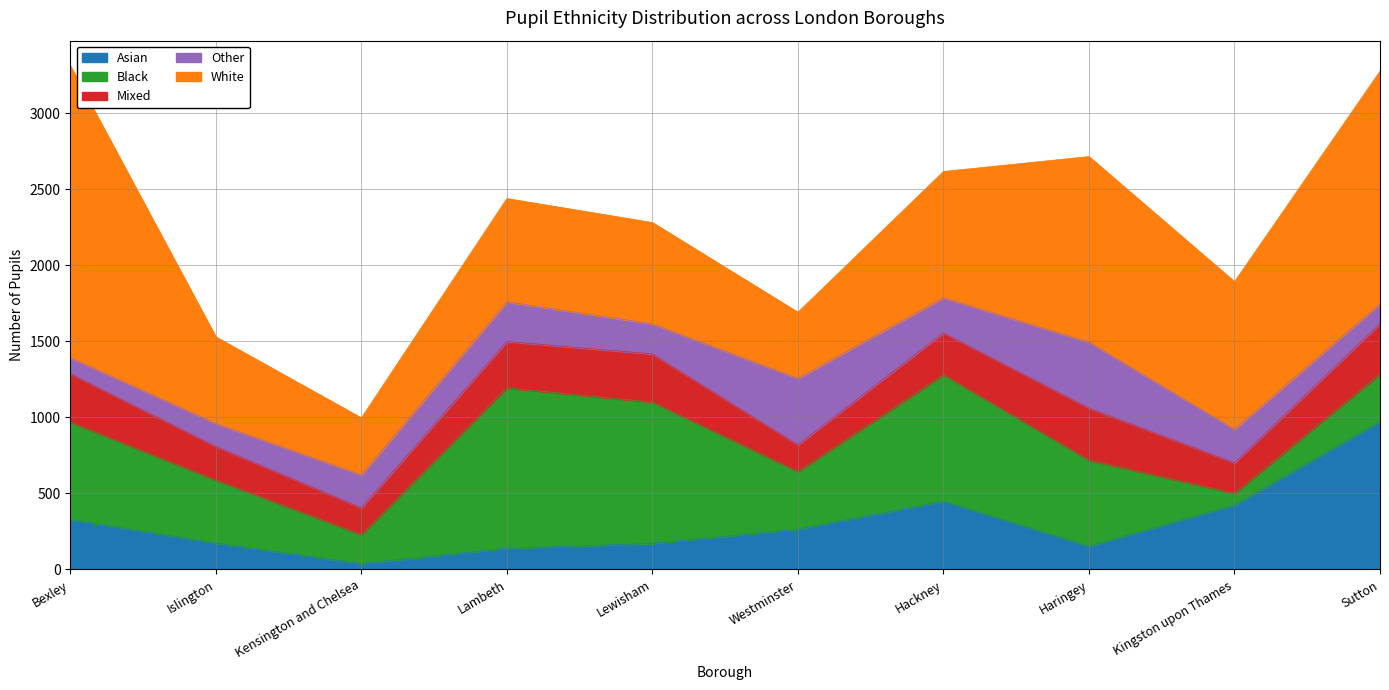

Where do Asian and Black first cross each other?

Haringey and Kingston upon Thames